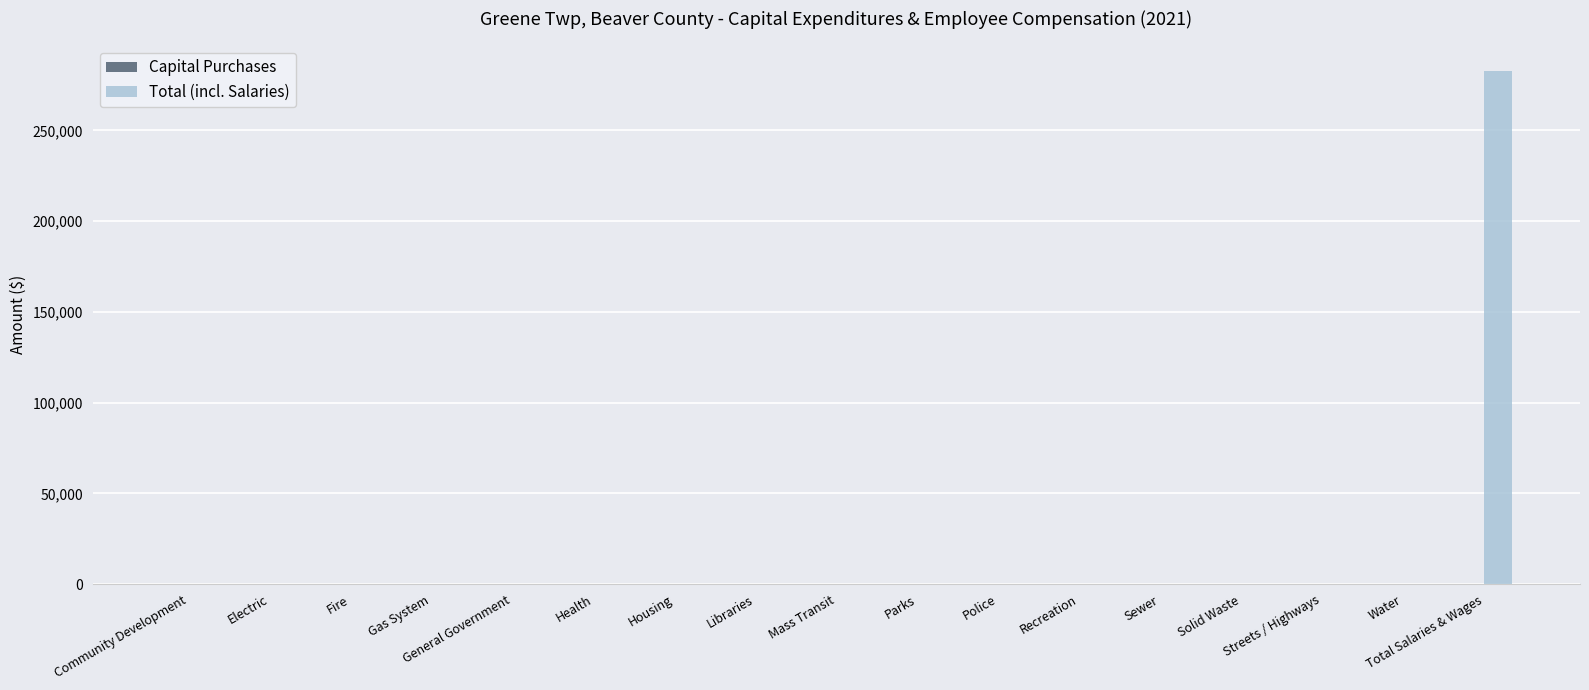

Is it true that the value at Sewer is -97476?

False